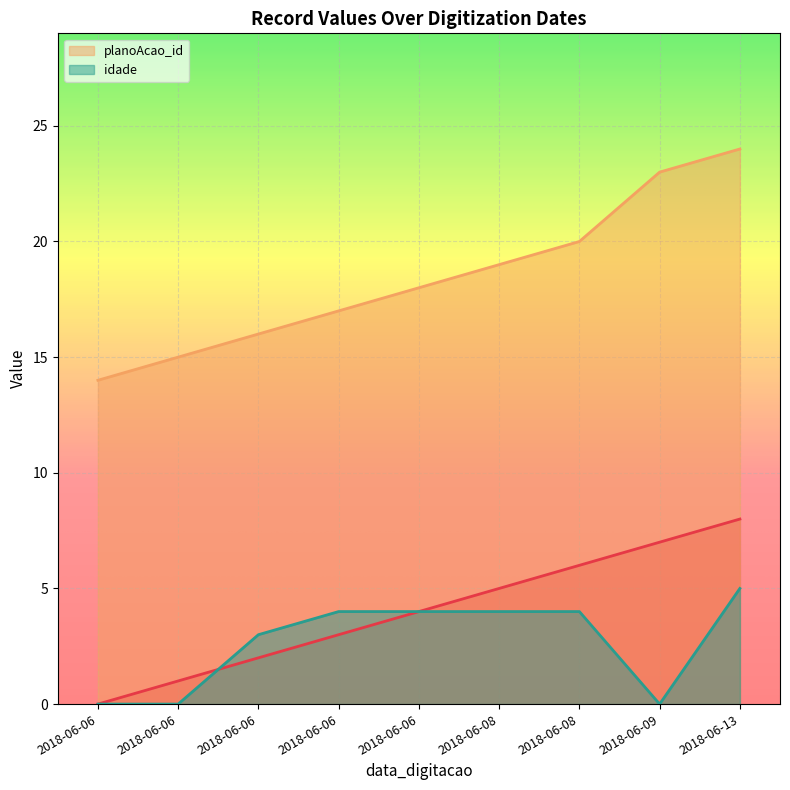

Is the value of _NúmLinha at 2018-06-09 greater than the value of idade at 2018-06-13?

Yes